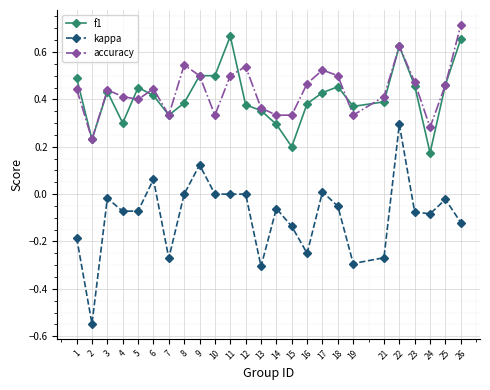

Which series changed the most between 1 and 24?

f1